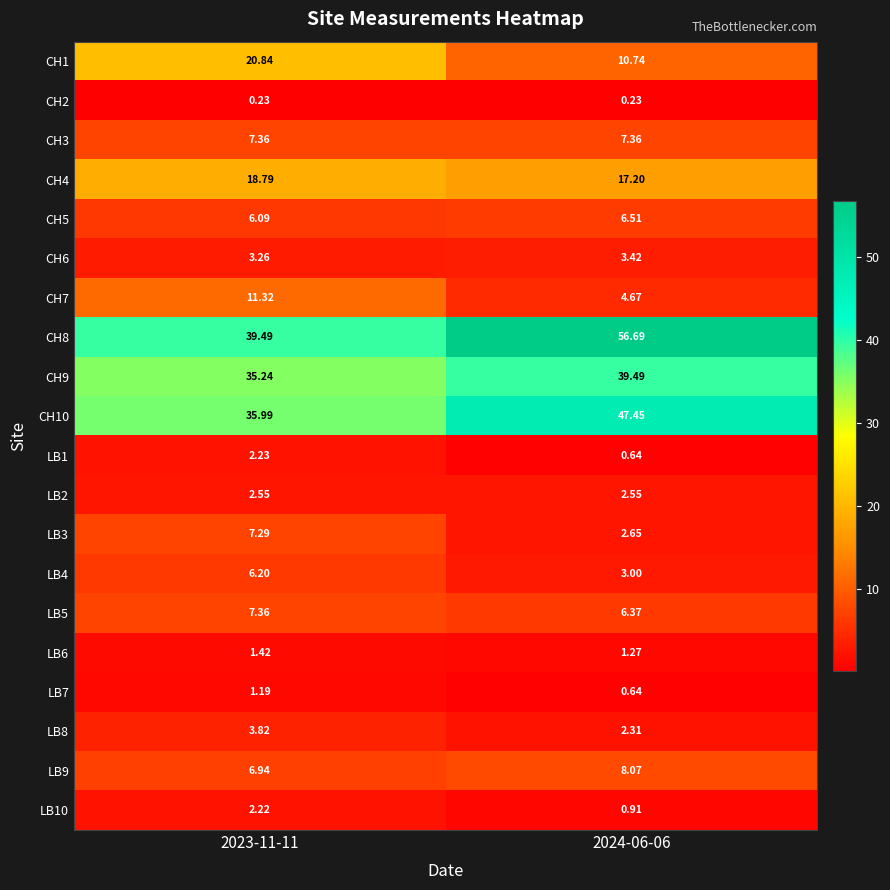

How many categories are shown in the chart?

2